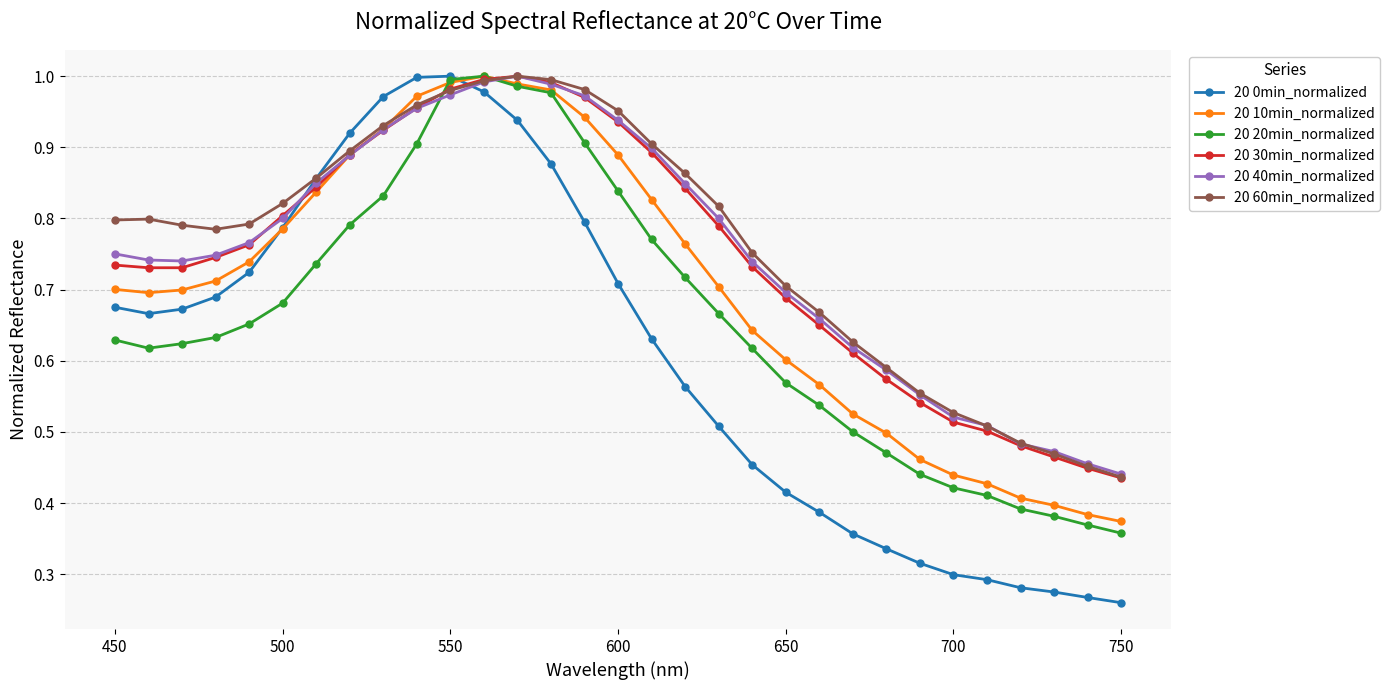

At how many categories does at least one series exceed 0?

31